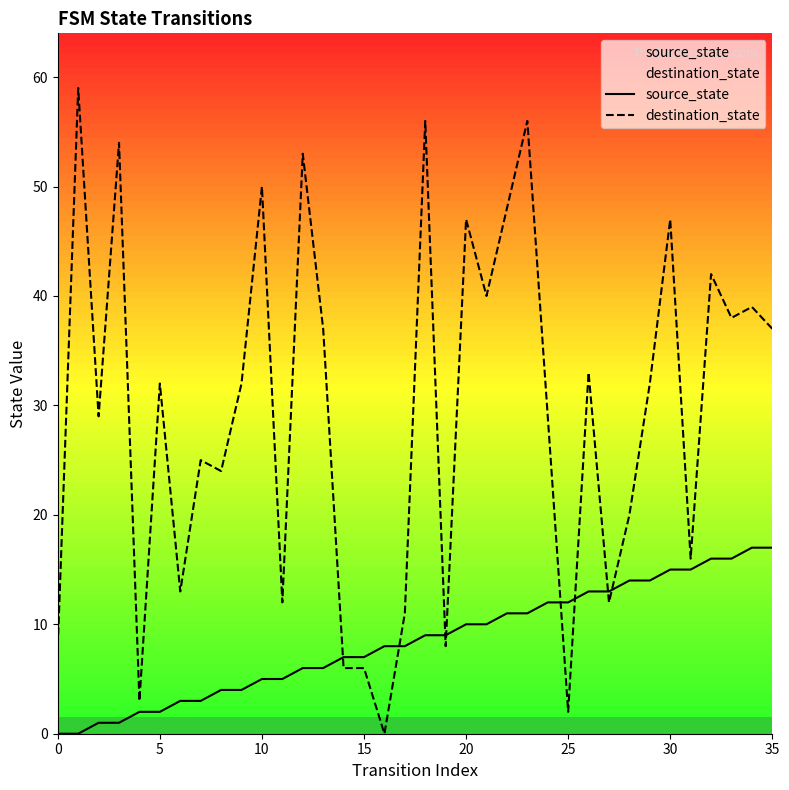

Is the value of destination_state at 21 greater than the value of source_state at 25?

Yes